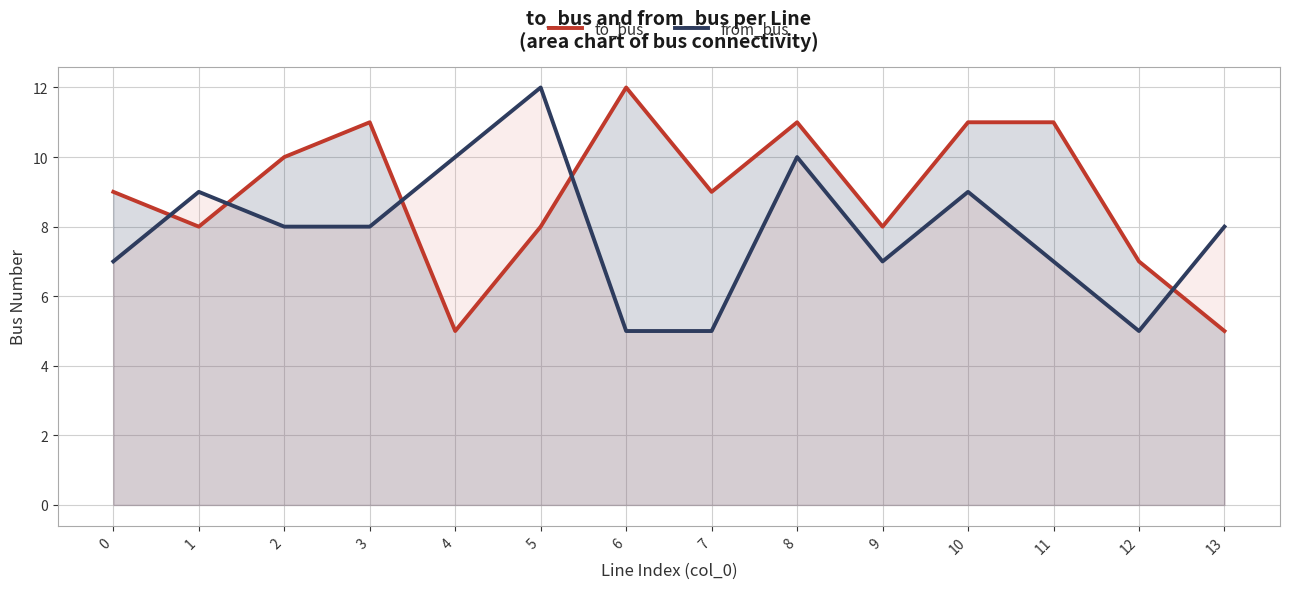

At which label does from_bus reach its peak?

5